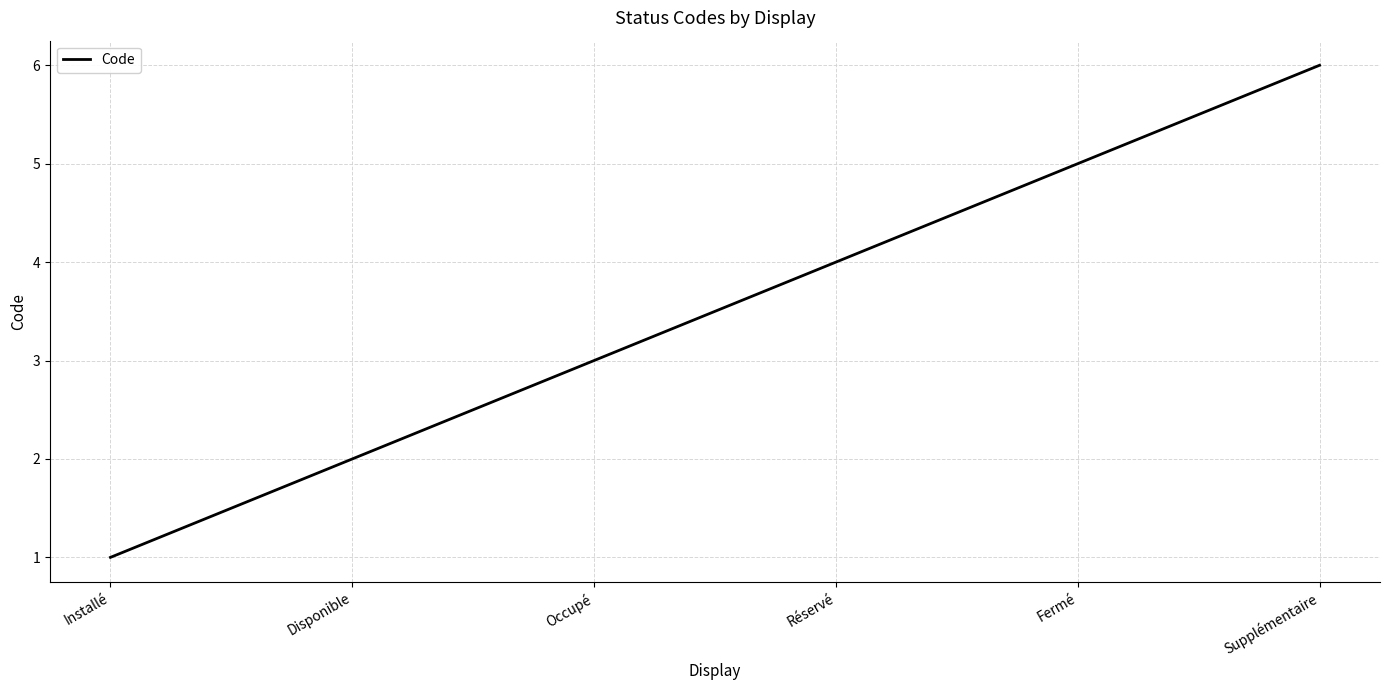

Reading right to left, list all the values displayed in this chart.

Supplémentaire=6	Fermé=5	Réservé=4	Occupé=3	Disponible=2	Installé=1